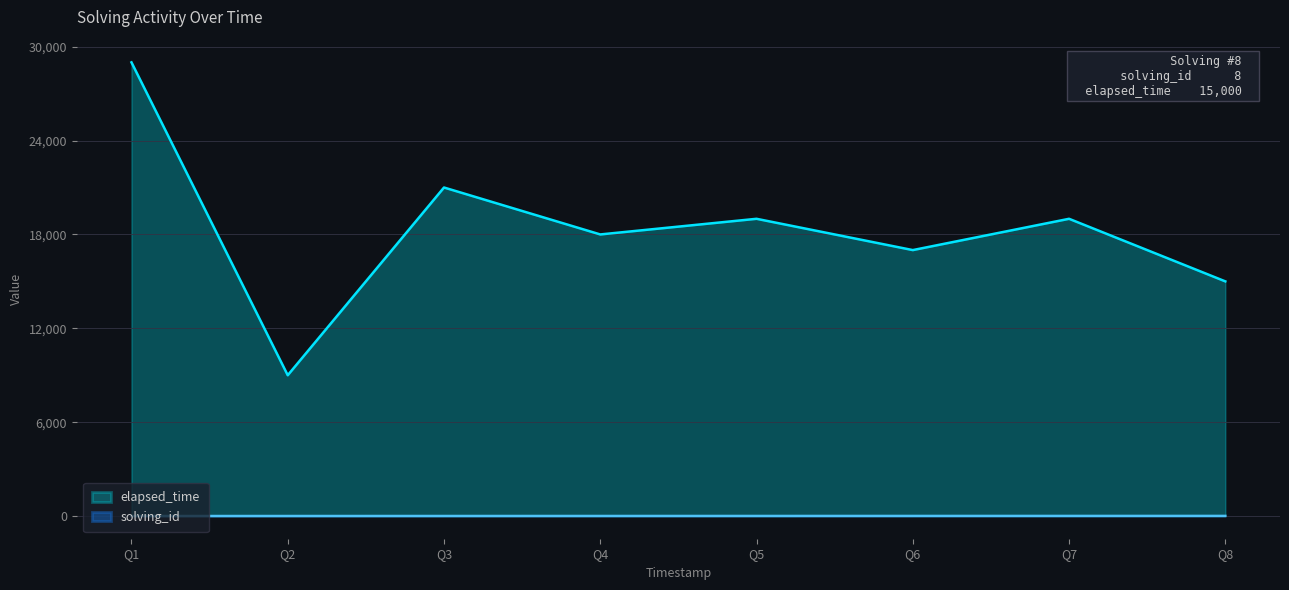

How many lines are shown in the chart?

2